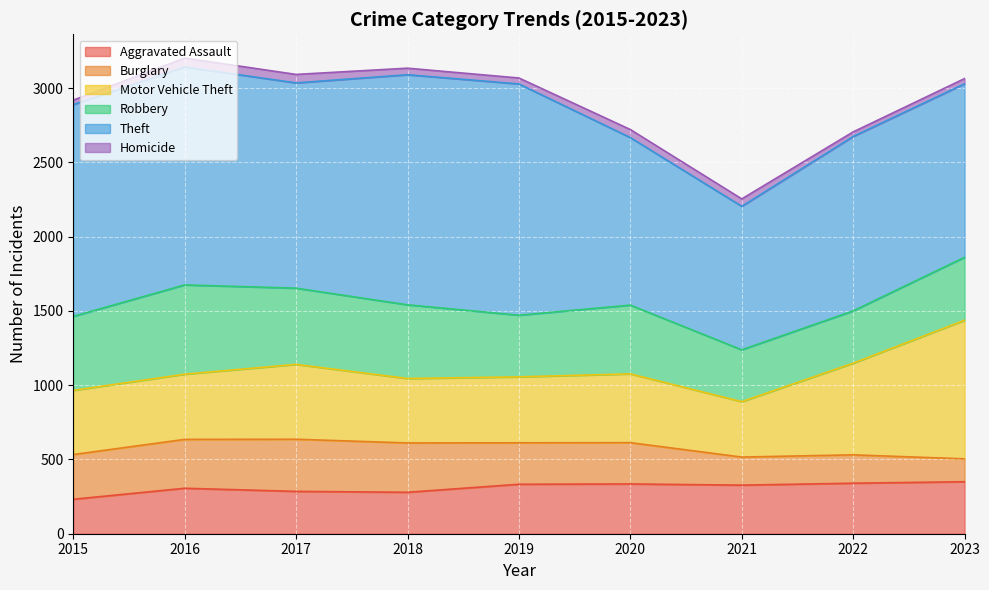

How many interior local peaks does the Robbery series have?

2